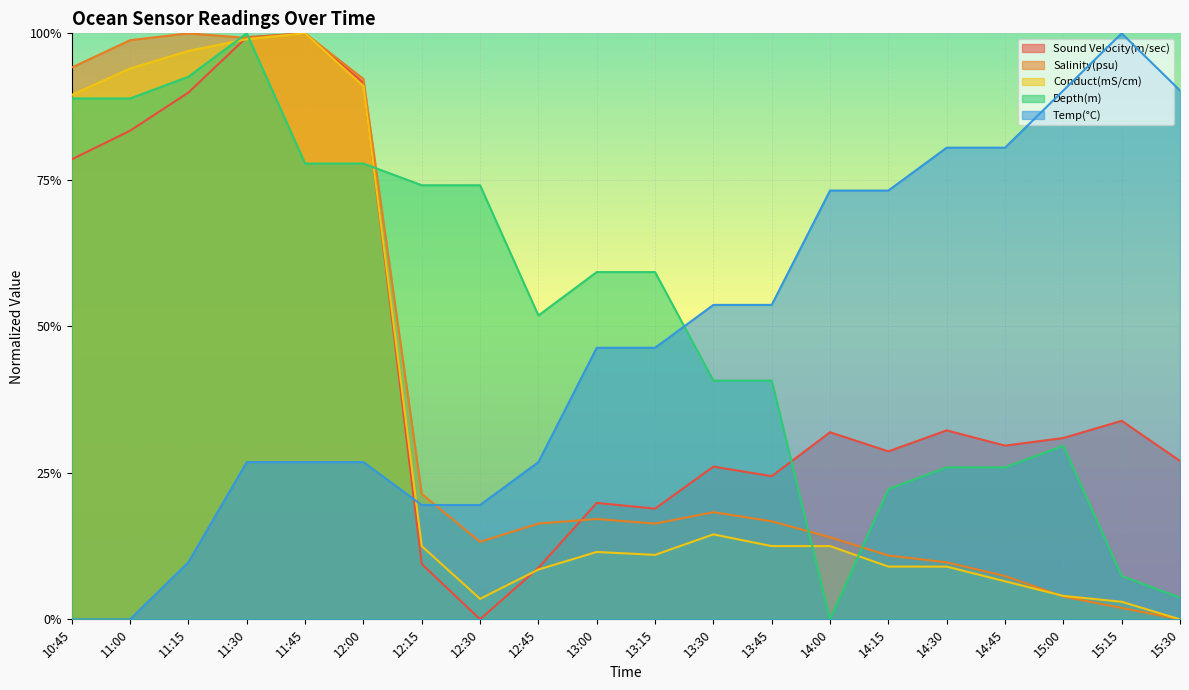

Is the value of Temp(°C) at 14:30 greater than the value of Conduct(mS/cm) at 15:15?

Yes